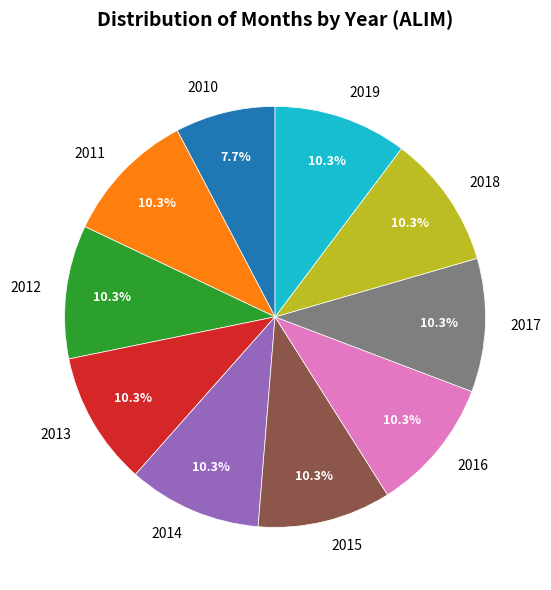

The 2010 slice represents 2% of the pie. True or false?

False